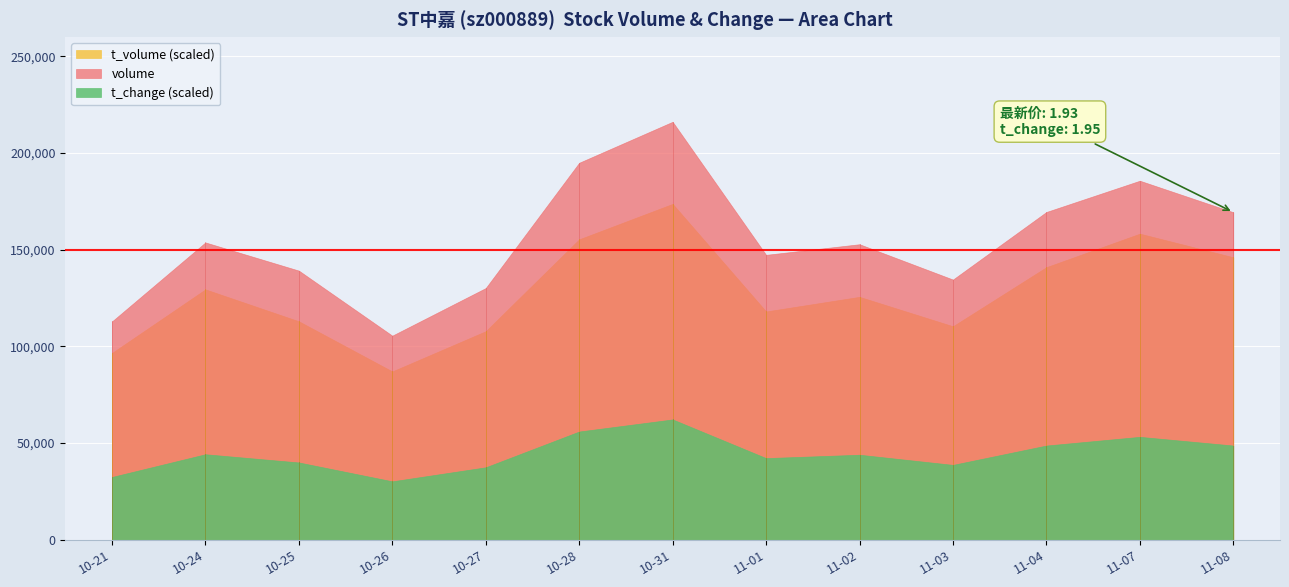

How many lines are shown in the chart?

3